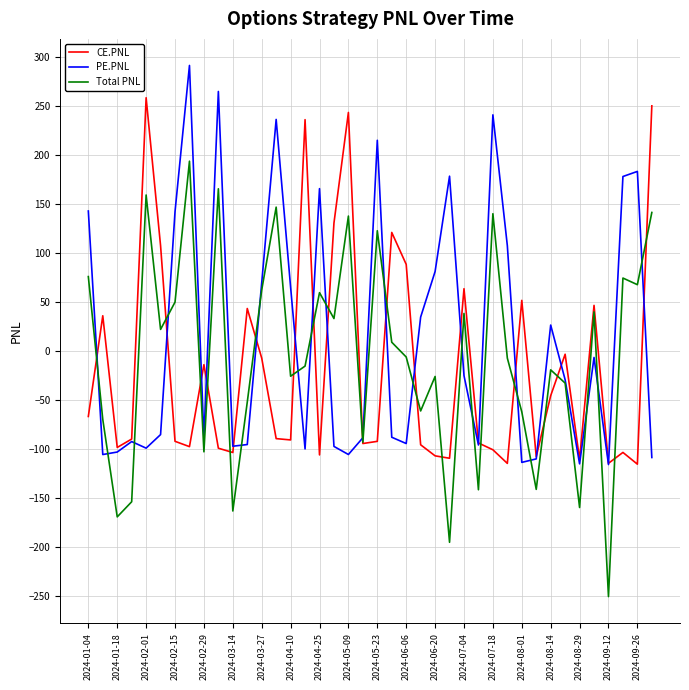

Which series has the largest total across all categories?

PE.PNL